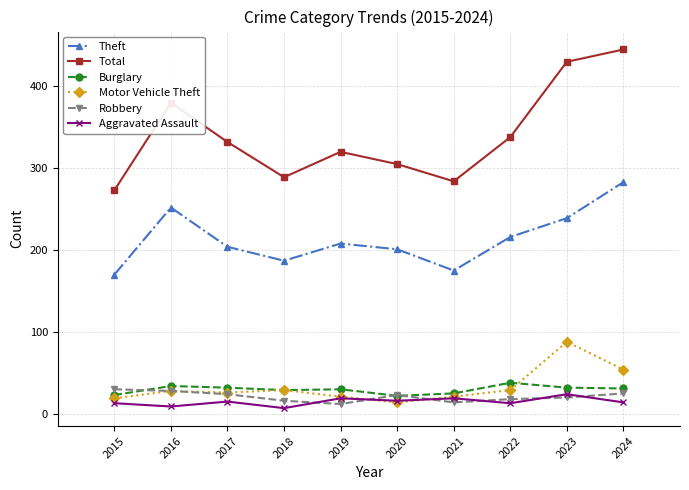

True or false: Theft has a value of 268 at 2015.

False